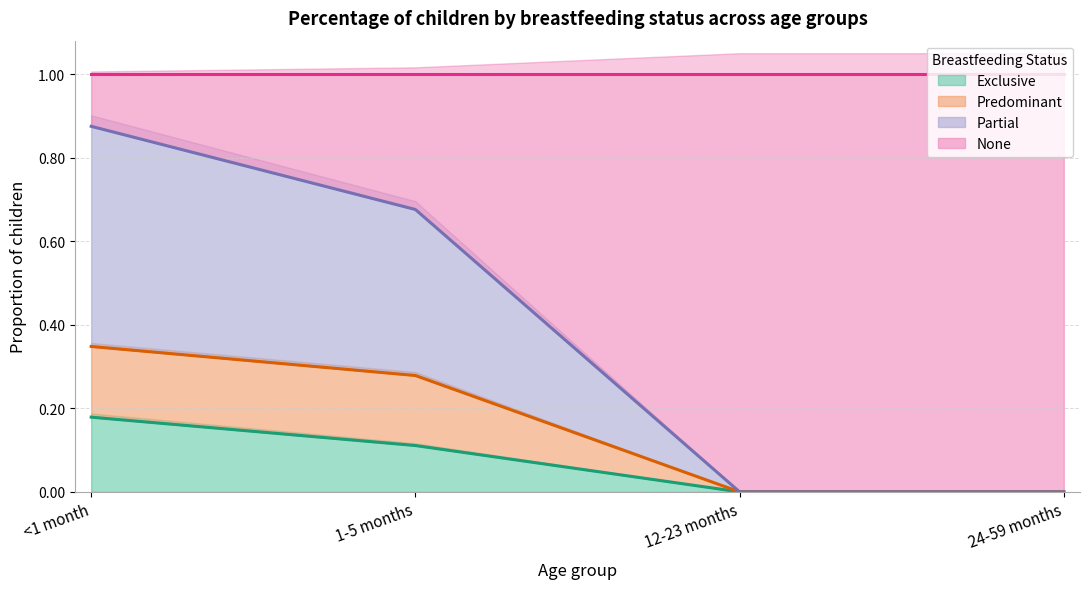

The Predominant series shows 0.4 at 1-5 months. True or false?

False